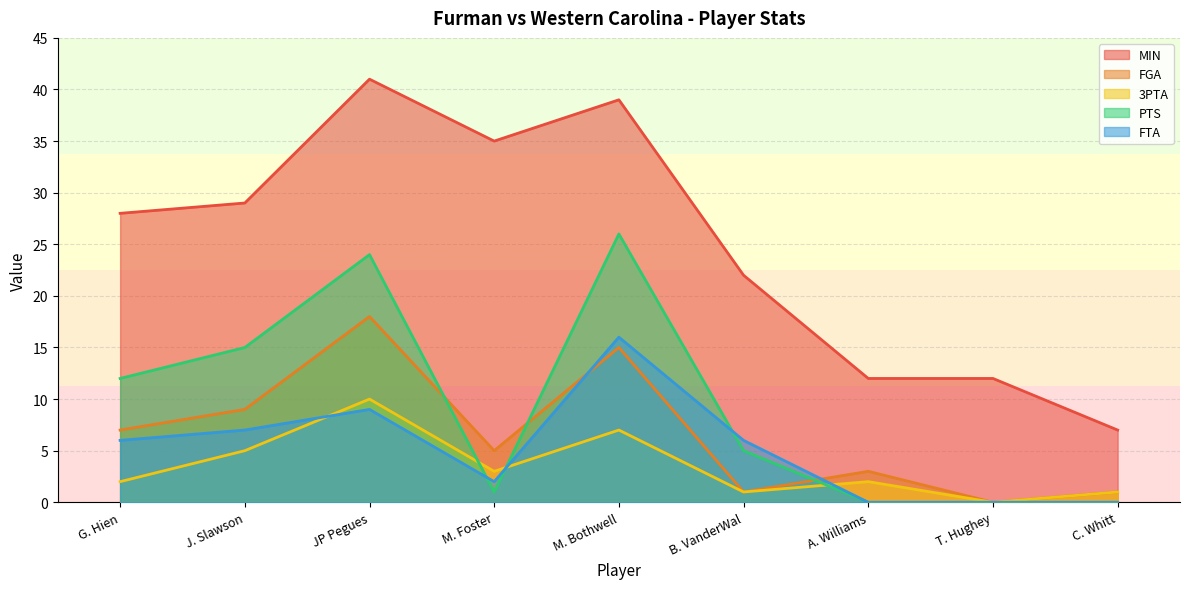

What is the difference between the maximum and minimum values in the MIN series?

34